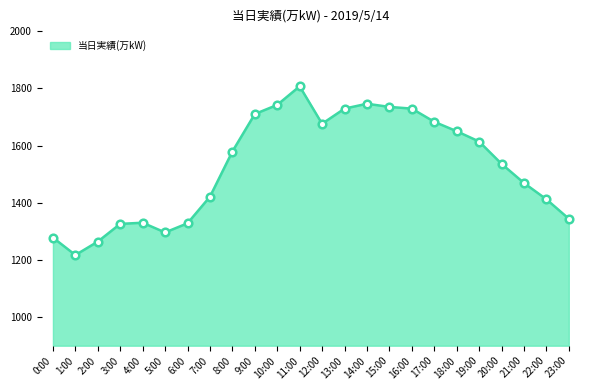

Which has a higher value, 11:00 or 3:00?

11:00